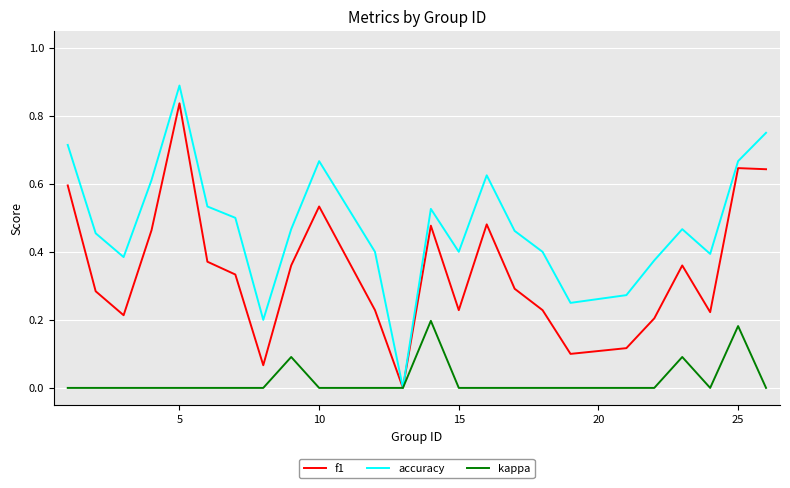

How many interior local valleys does the f1 series have?

6